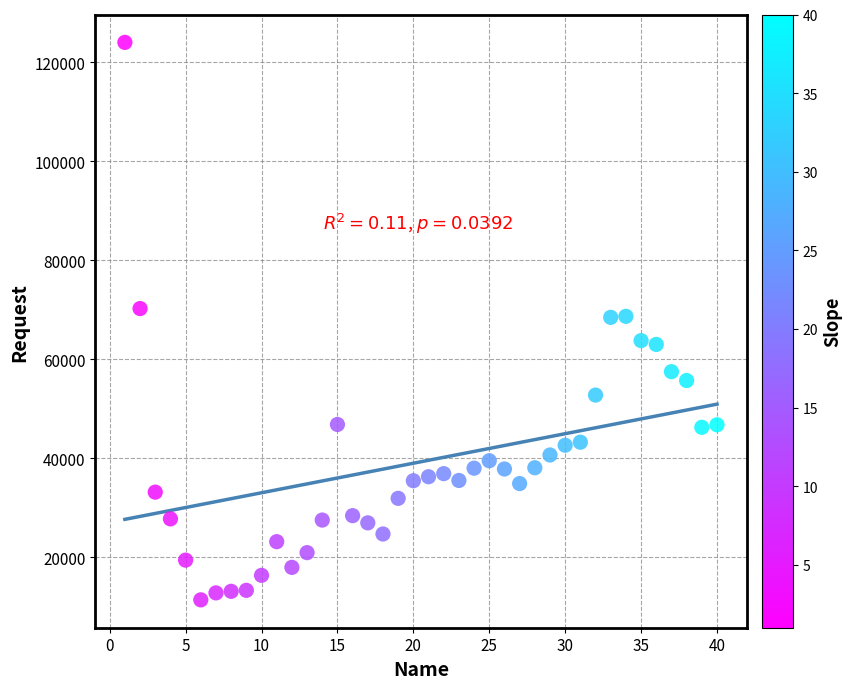

What is the range of Y values (max minus min)?

112651